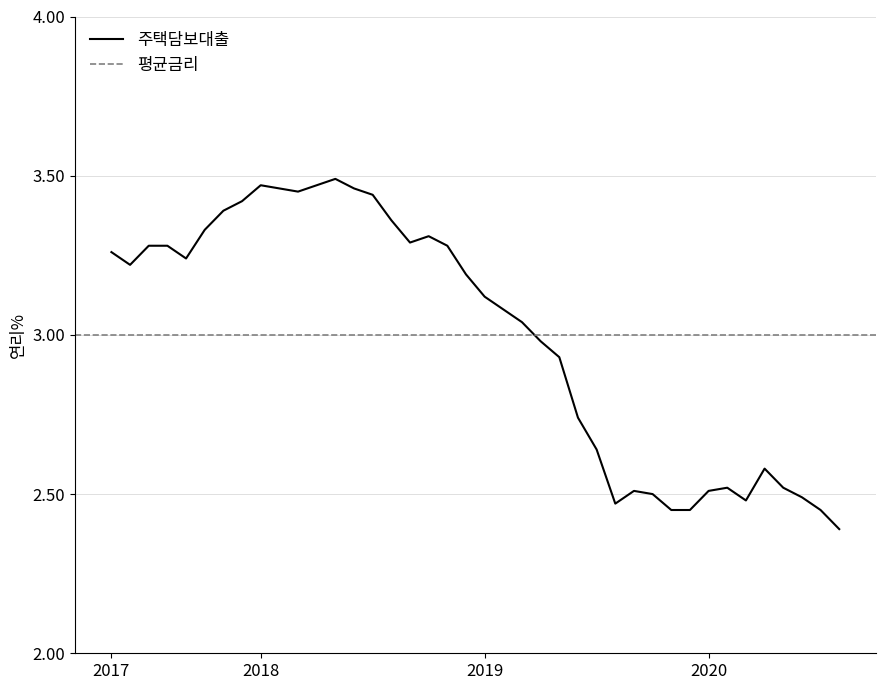

List the labels in order of value, largest first.

201805, 201801, 201804, 201802, 201806, 201803, 201807, 201712, 201711, 201808, 201710, 201810, 201809, 201707, 201708, 201811, 201705, 201709, 201706, 201812, 201901, 201902, 201903, 201904, 201905, 201906, 201907, 202004, 202002, 202005, 201909, 202001, 201910, 202006, 202003, 201908, 201911, 201912, 202007, 202008